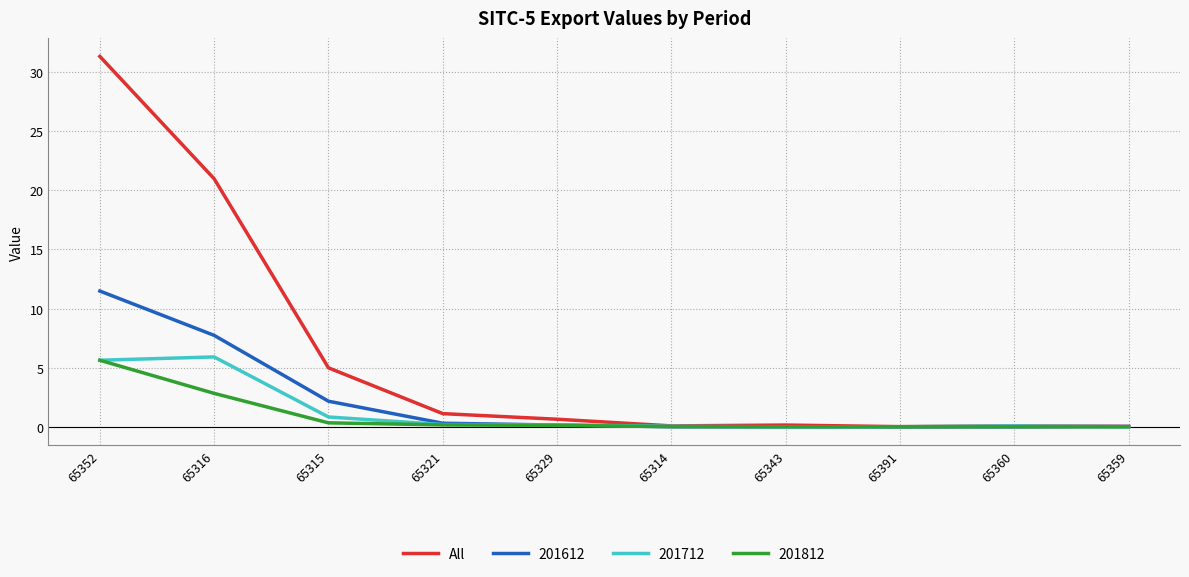

What is the greatest value displayed?

31.3